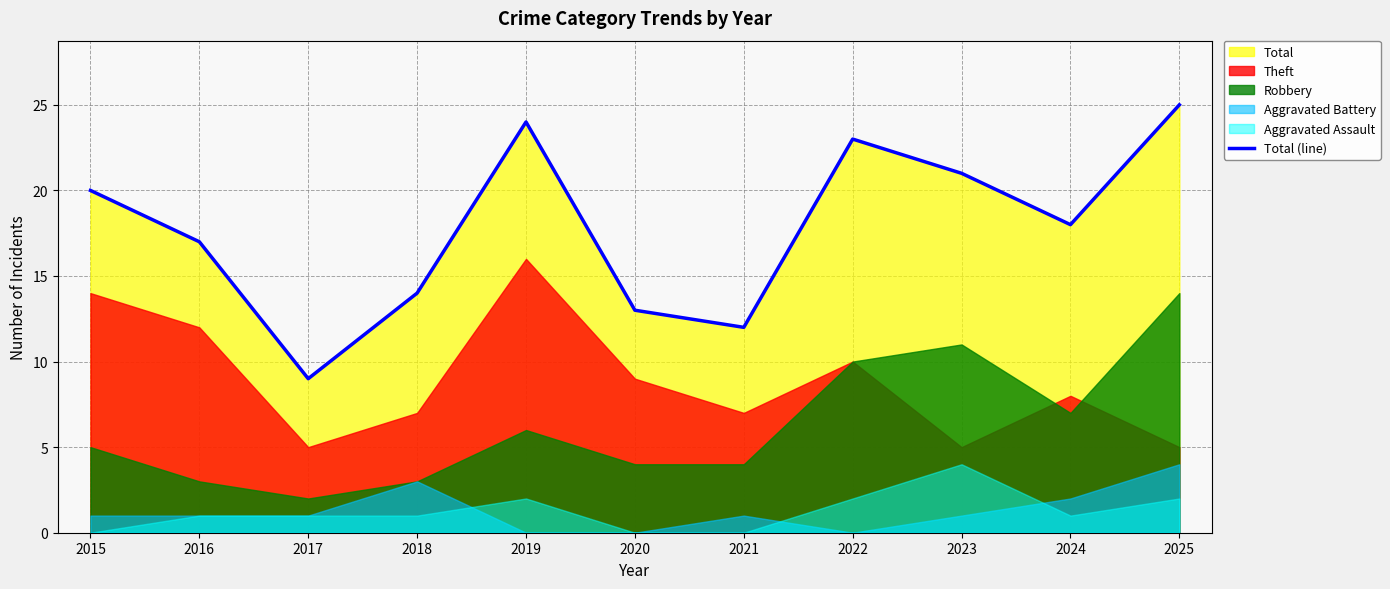

True or false: the data shows 23 at 2022.

True